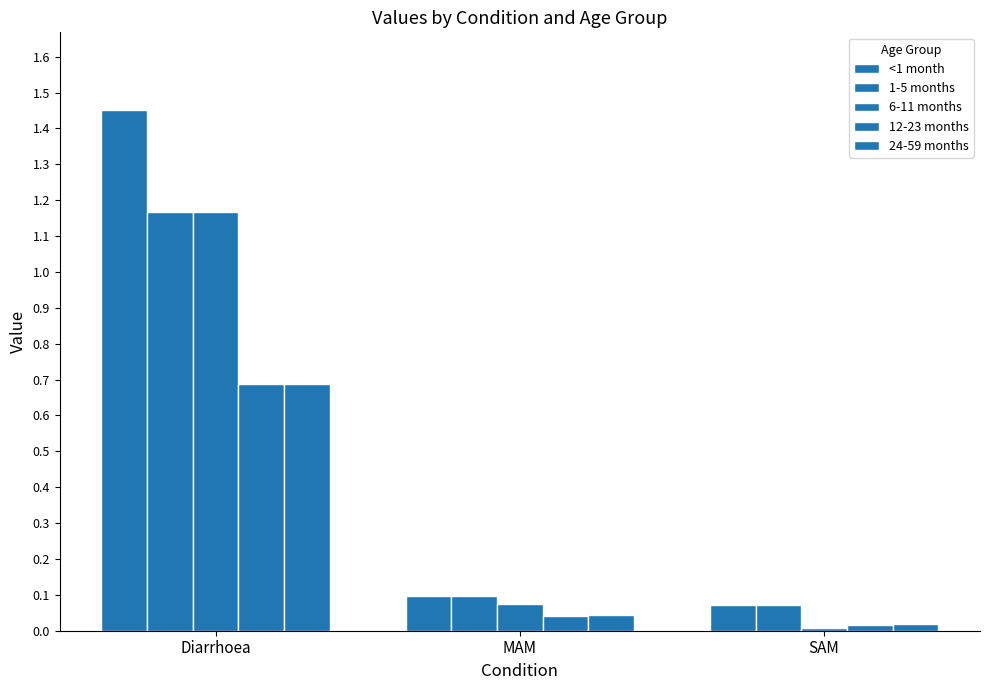

Which series has the largest range (max minus min)?

<1 month